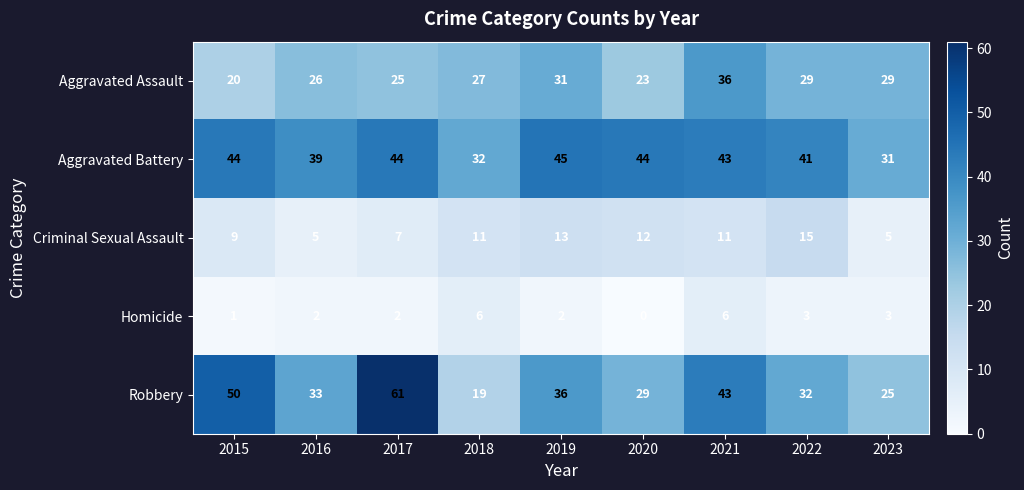

The value of Criminal Sexual Assault at 2017 is 7. True or false?

True